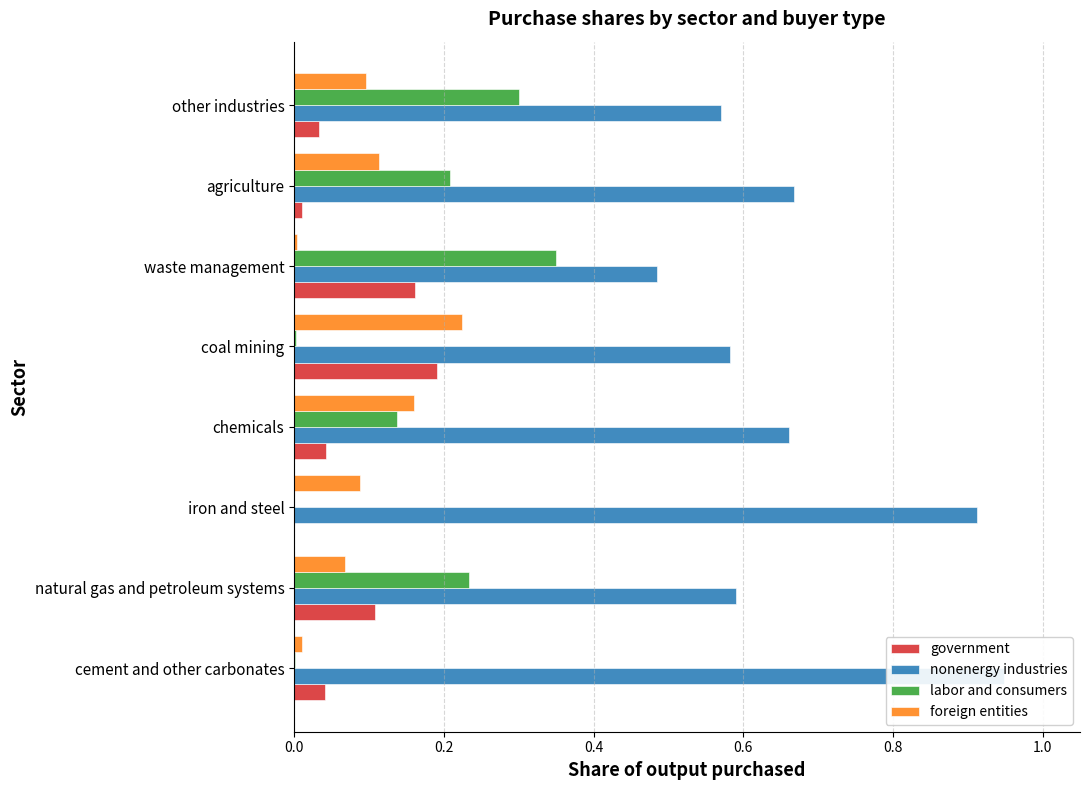

Between natural gas and petroleum systems and waste management, which is larger?

waste management